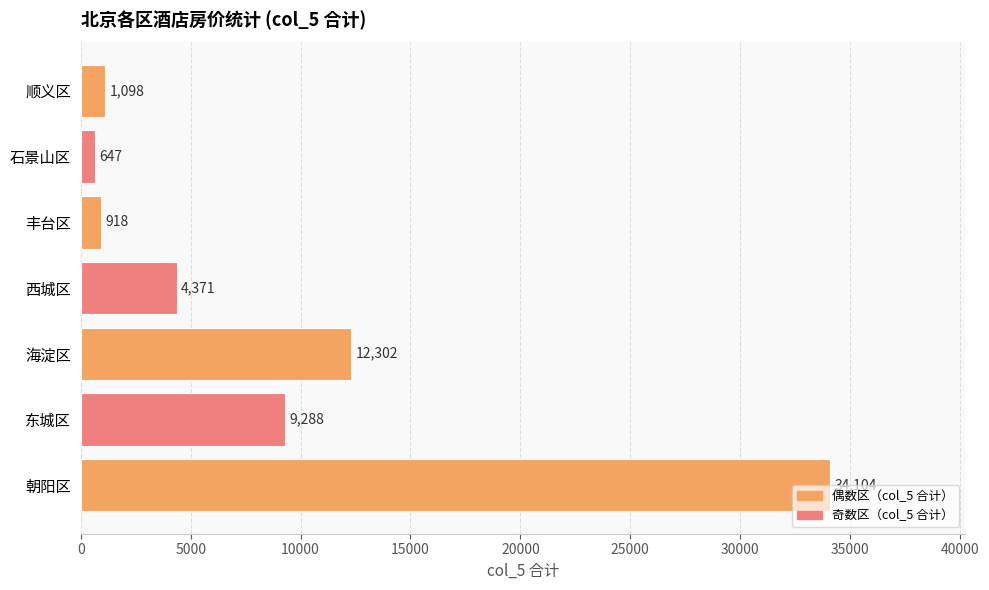

At which category does the chart reach its minimum across all series?

石景山区